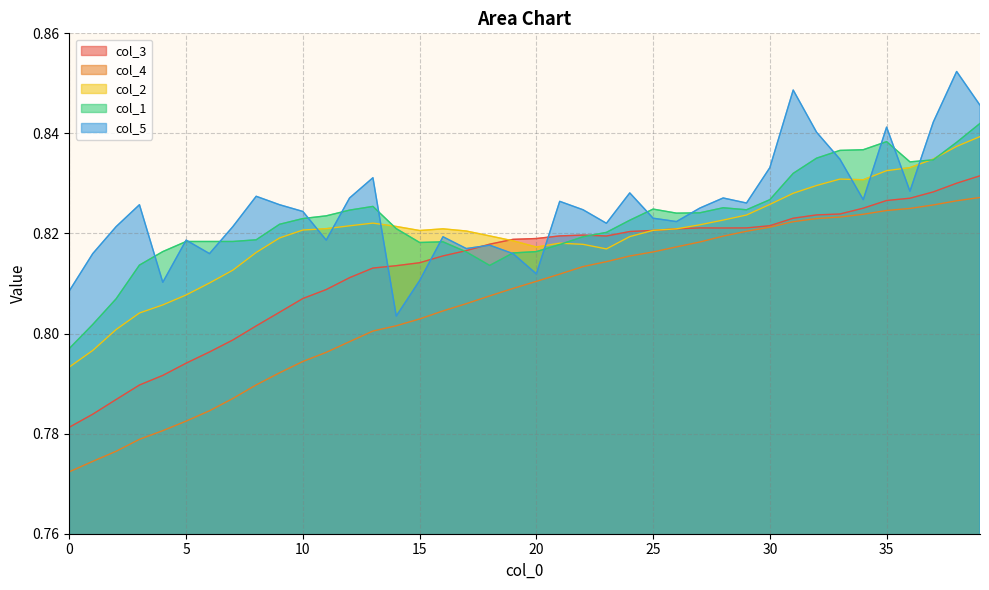

What are all the series names shown in the legend?

col_3, col_4, col_2, col_1, col_5